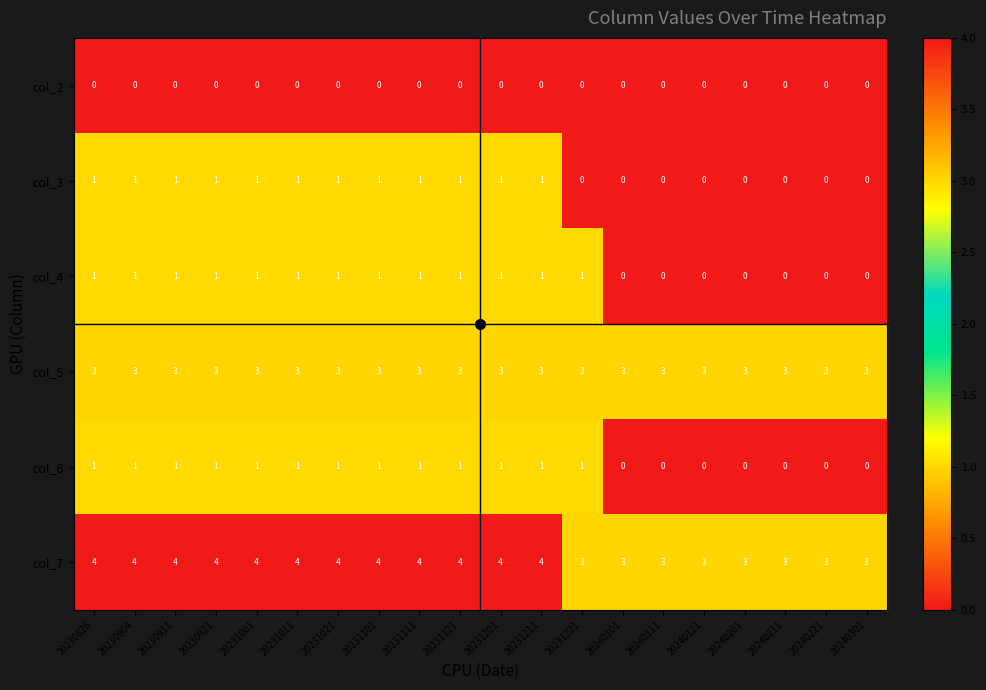

What is the spread (max minus min) of values at 20231101?

4